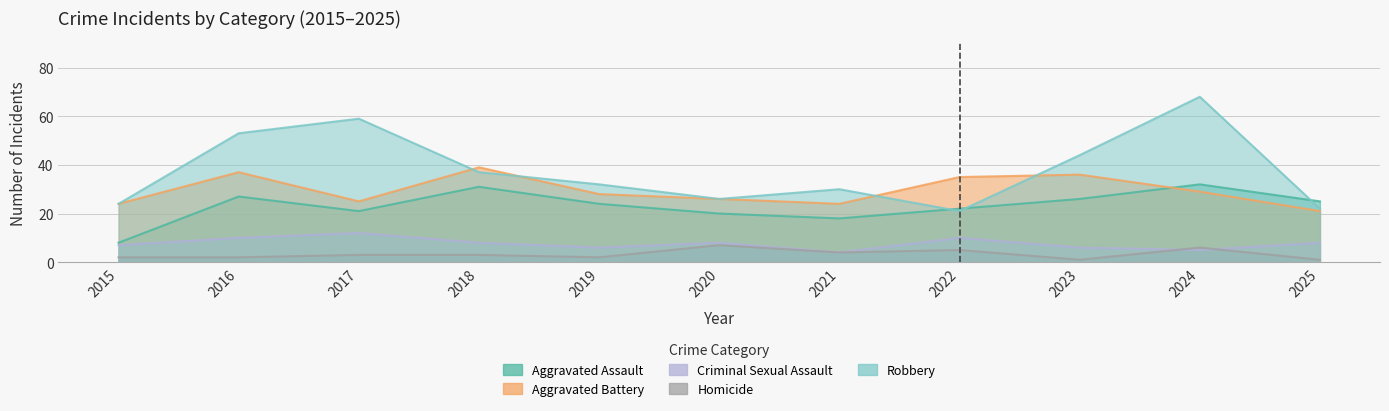

How many interior local peaks does the Homicide series have?

3